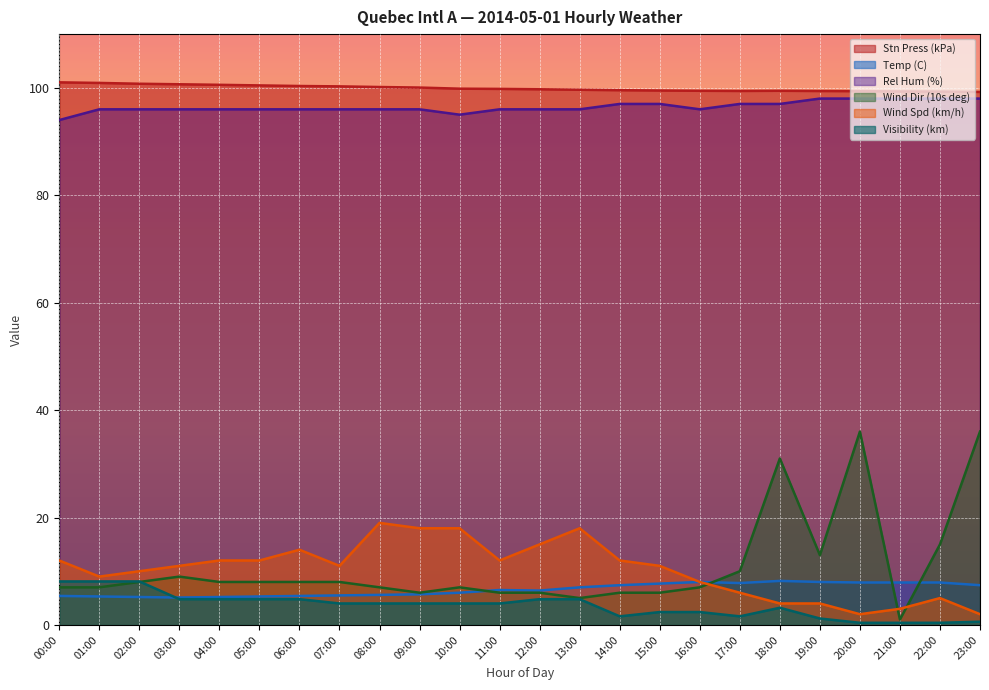

Which series has the widest spread of values?

Wind Dir (10s deg)